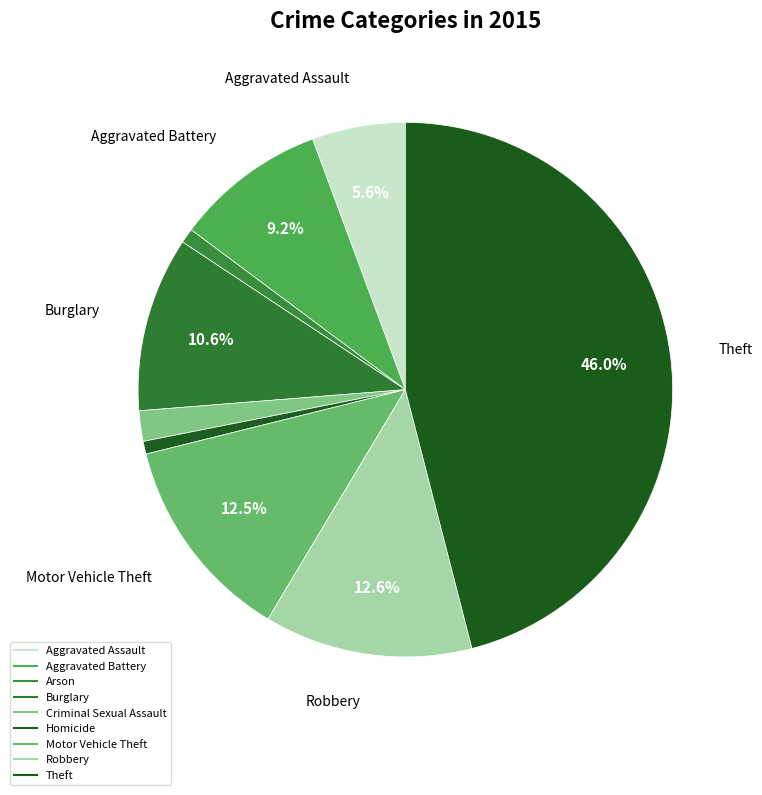

How many slices are in this pie chart?

9